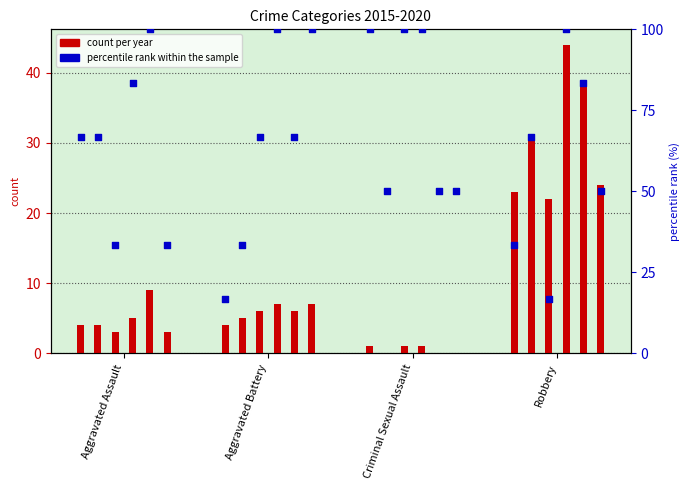

What is the change in value from Aggravated Assault to Criminal Sexual Assault?

+33.3